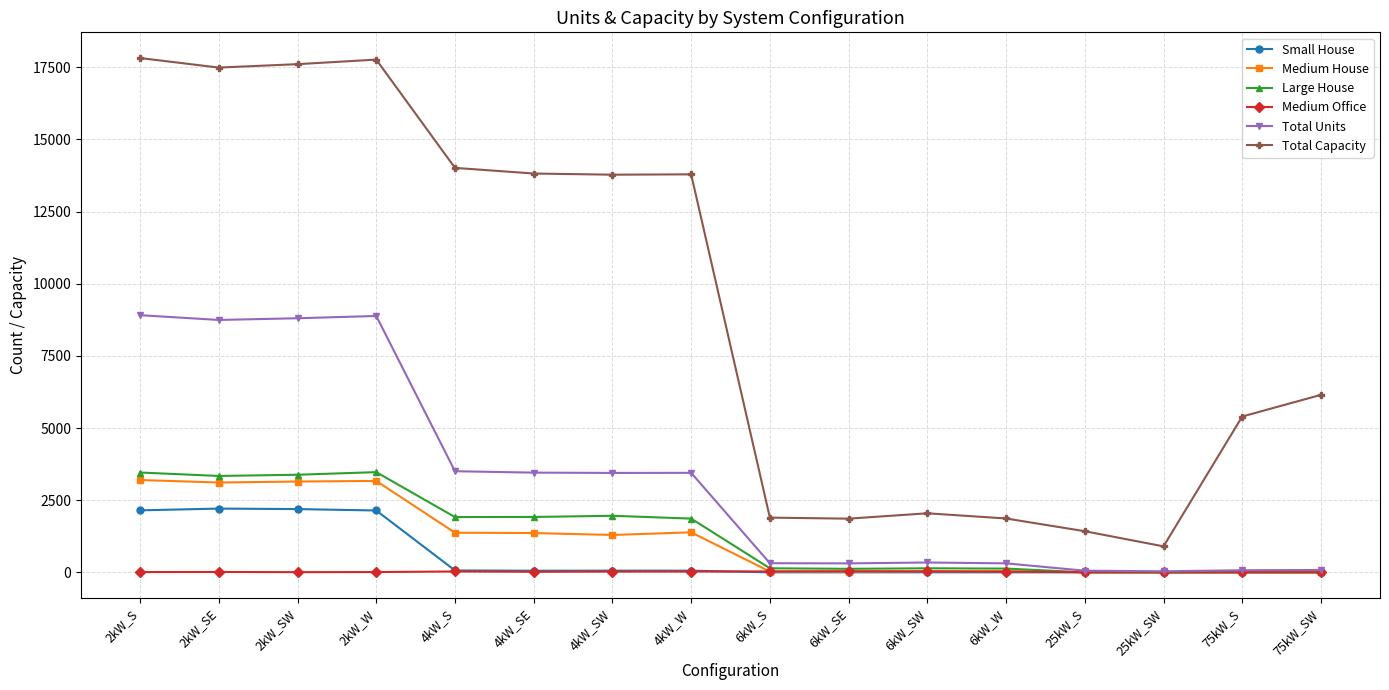

How many categories are shown in the chart?

16